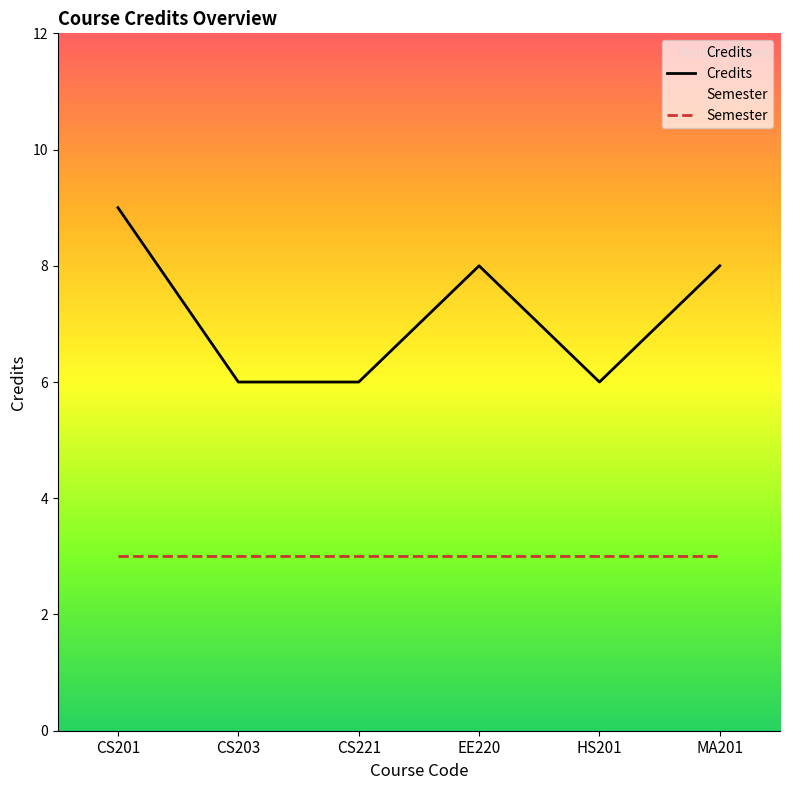

The Semester series shows 5 at CS221. True or false?

False